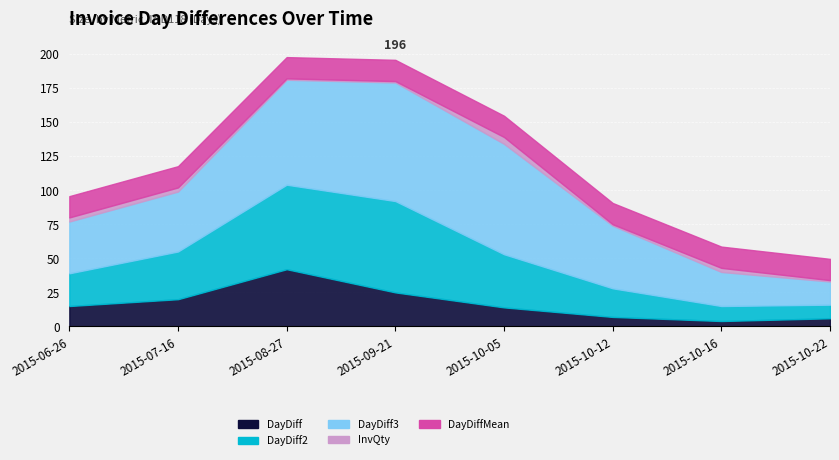

What is the difference between the maximum and second lowest values in the DayDiff2 series?

56.0